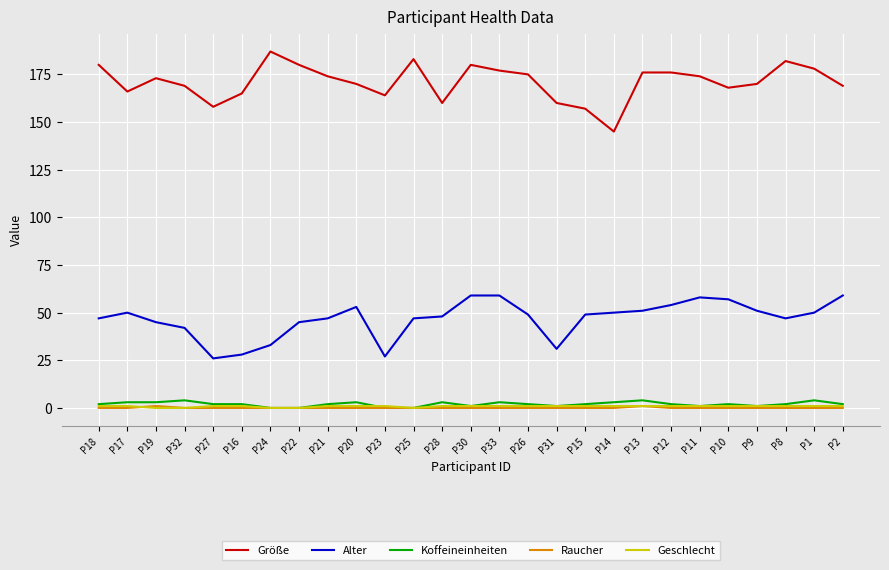

Which series has the largest range (max minus min)?

Größe